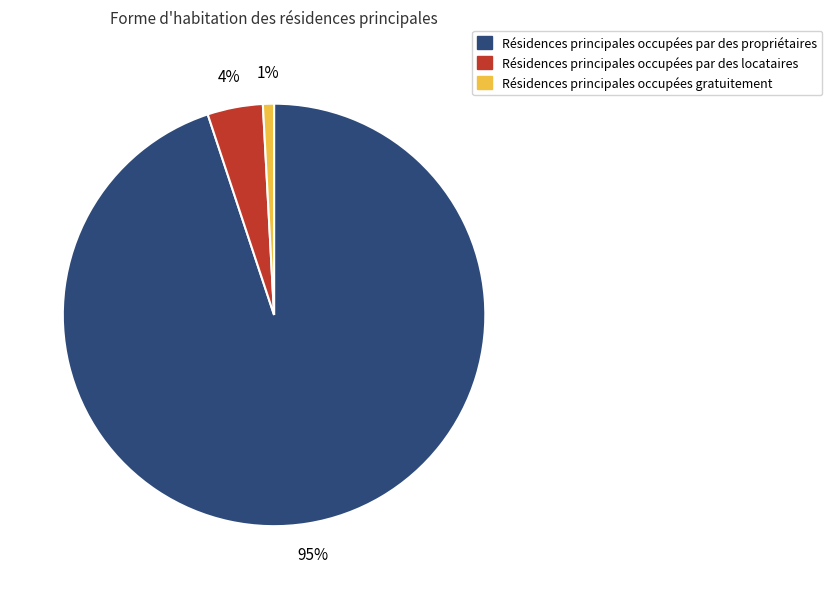

To the nearest percent, what is the difference between the largest and smallest slice percentages?

94%